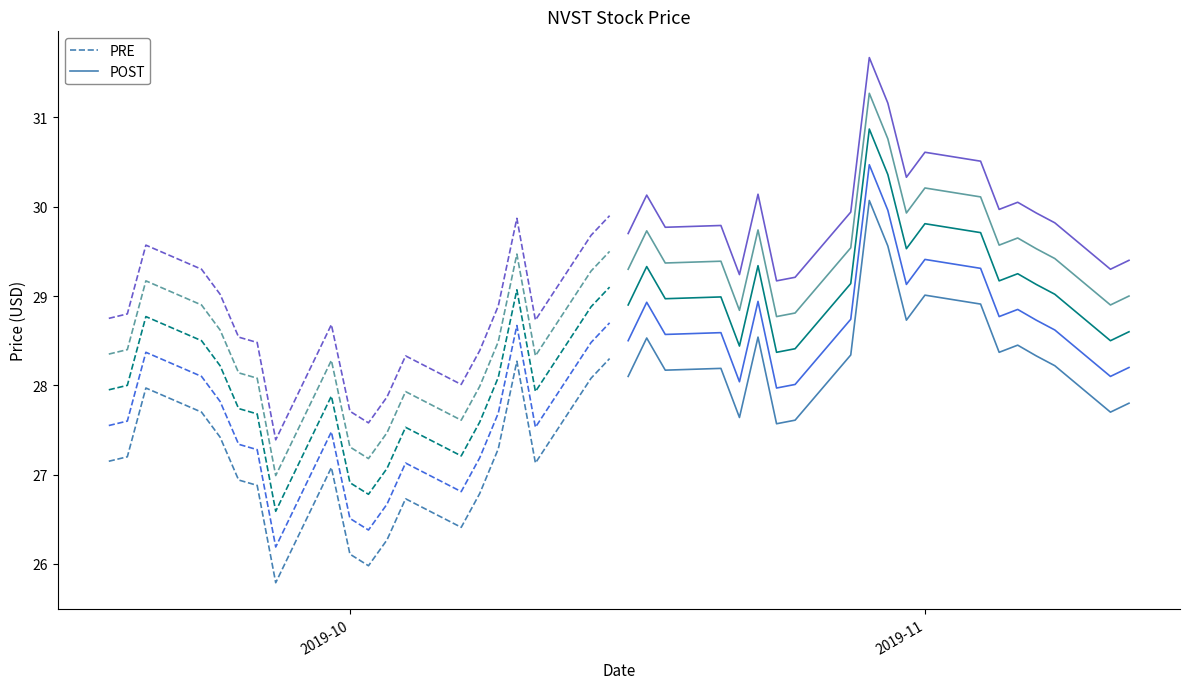

How many lines are shown in the chart?

2